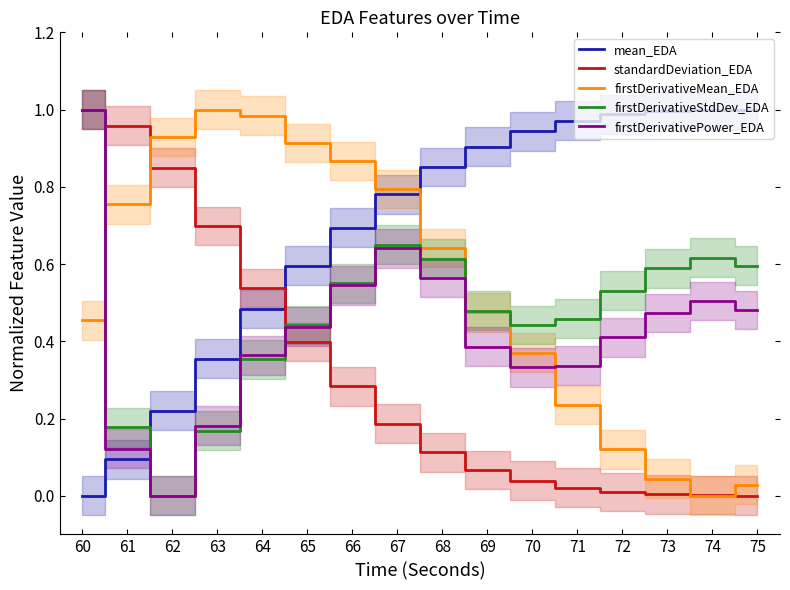

Is the value of mean_EDA at 67 greater than the value of standardDeviation_EDA at 73?

Yes